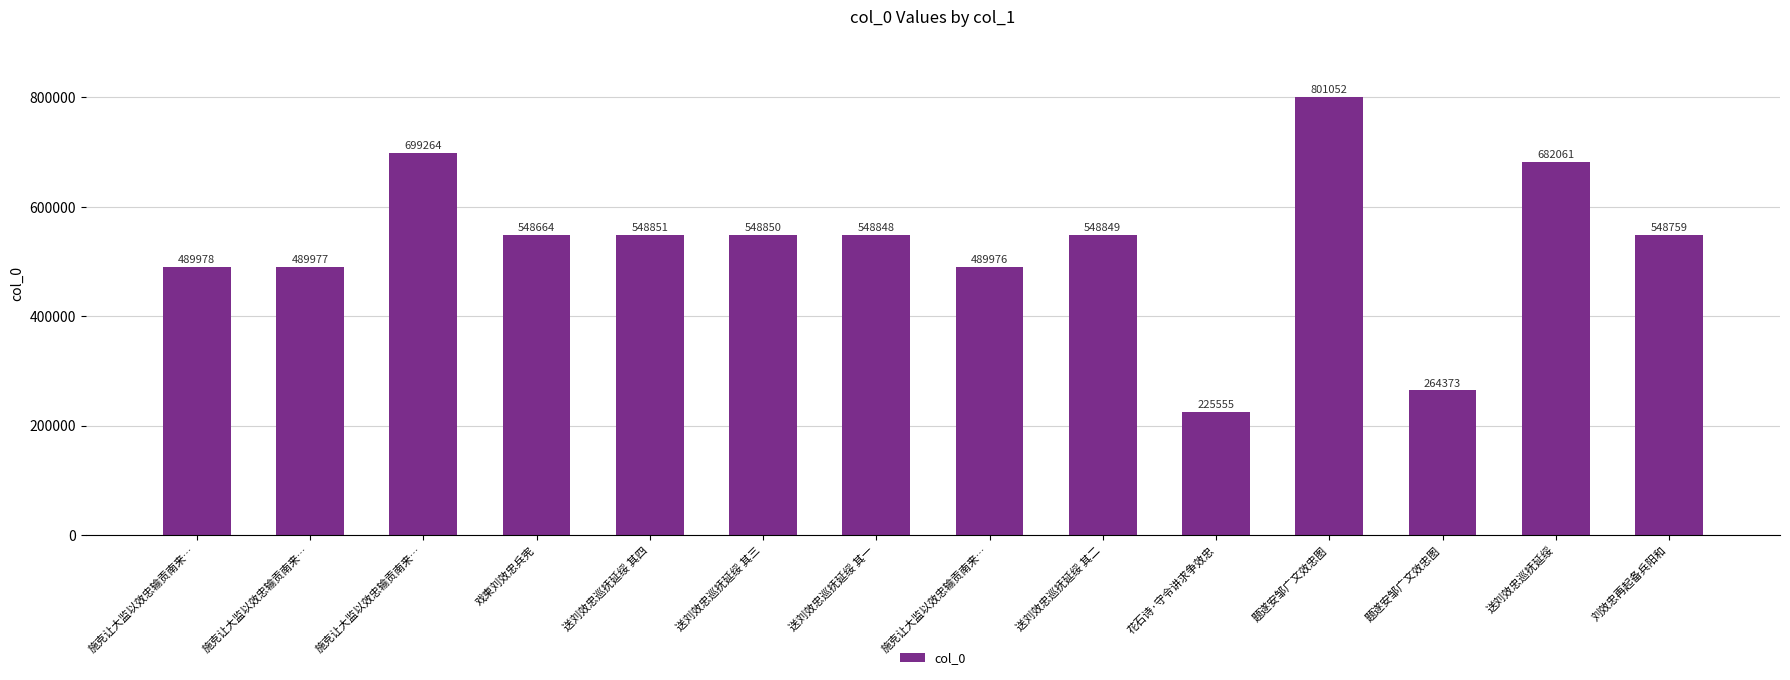

What is the smallest value displayed?

225555